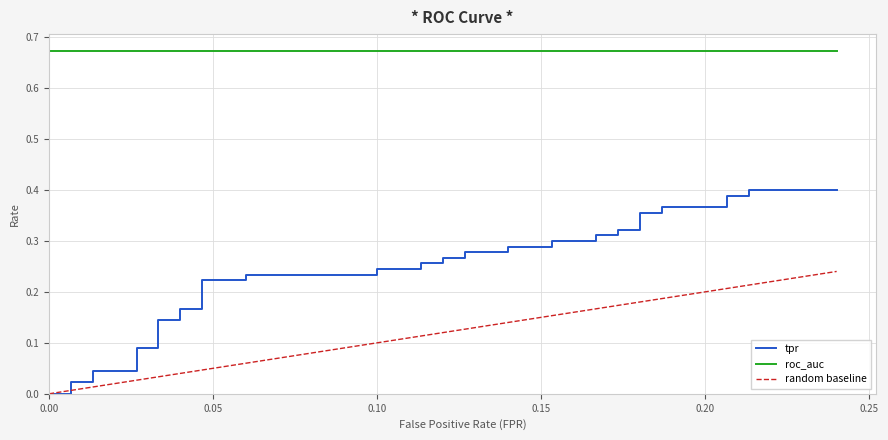

At which label is roc_auc closest to 0?

fpr